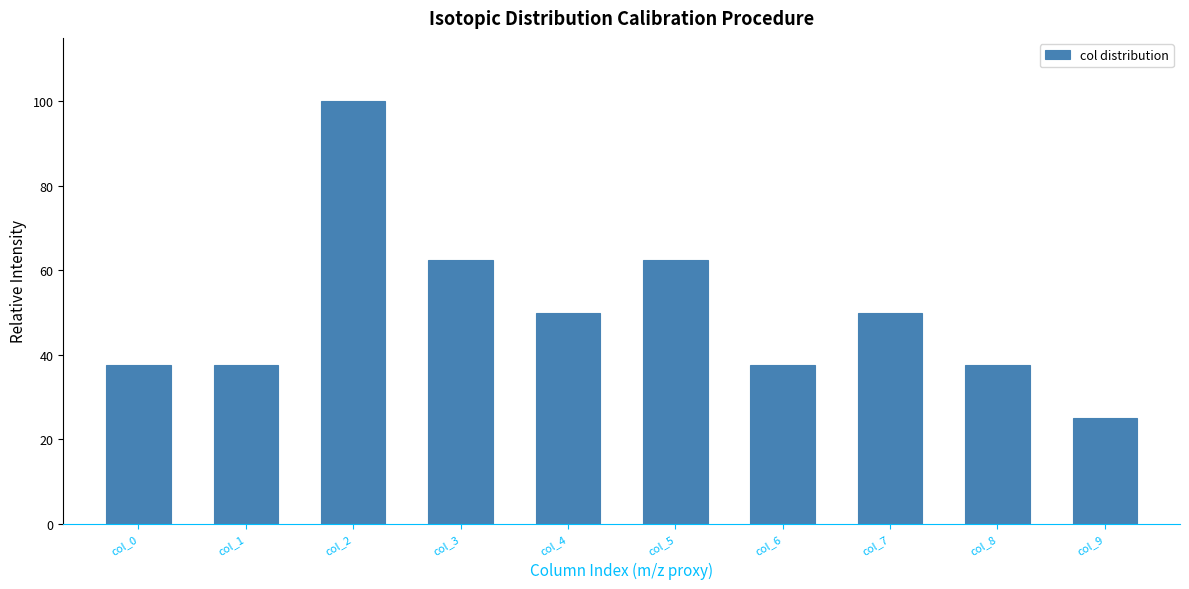

Which range on the x-axis has the tallest bar?

1.5 to 2.5